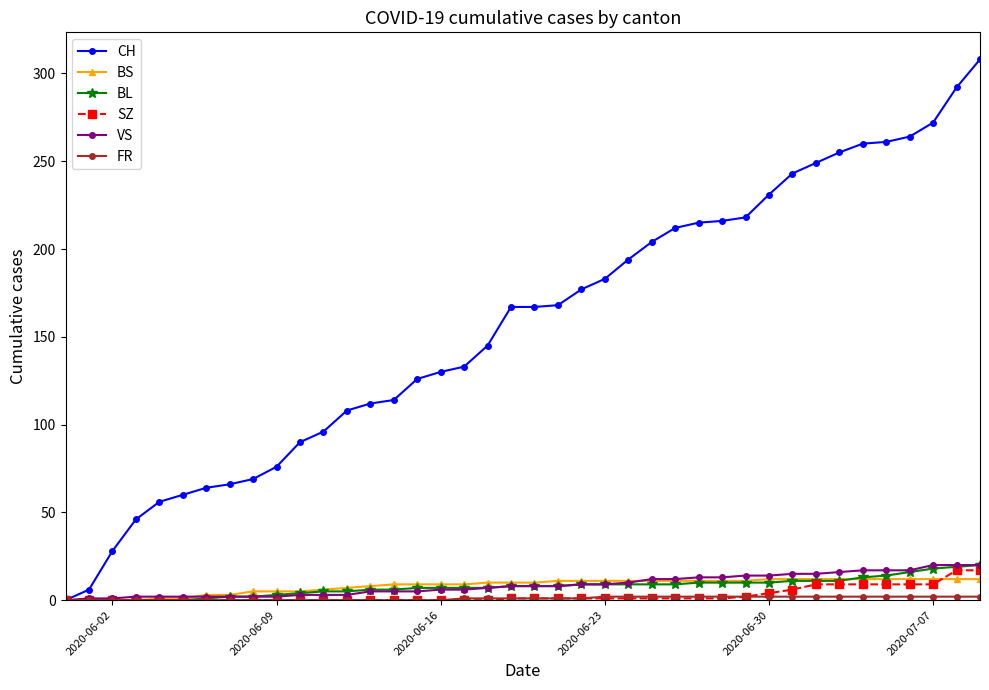

Which series has the widest spread of values?

CH